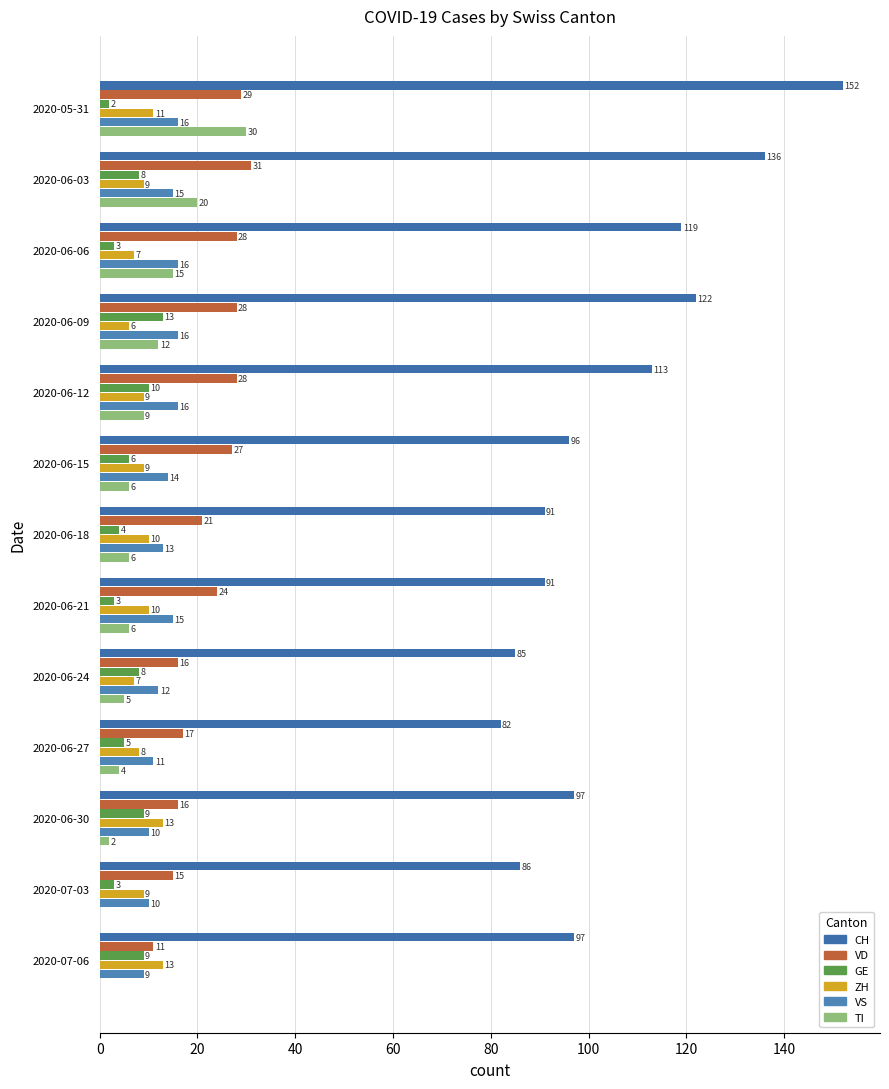

How many distinct data groups are displayed?

6